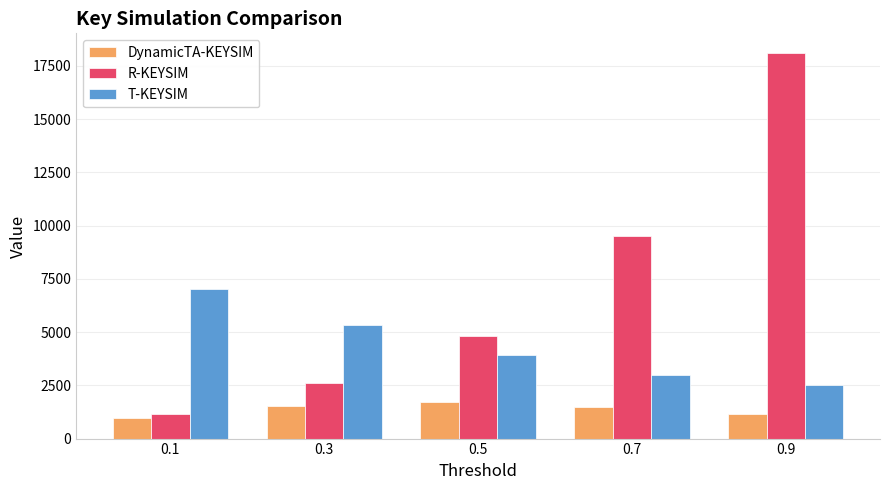

At 0.3, list the series in order from smallest to largest.

DynamicTA-KEYSIM, R-KEYSIM, T-KEYSIM